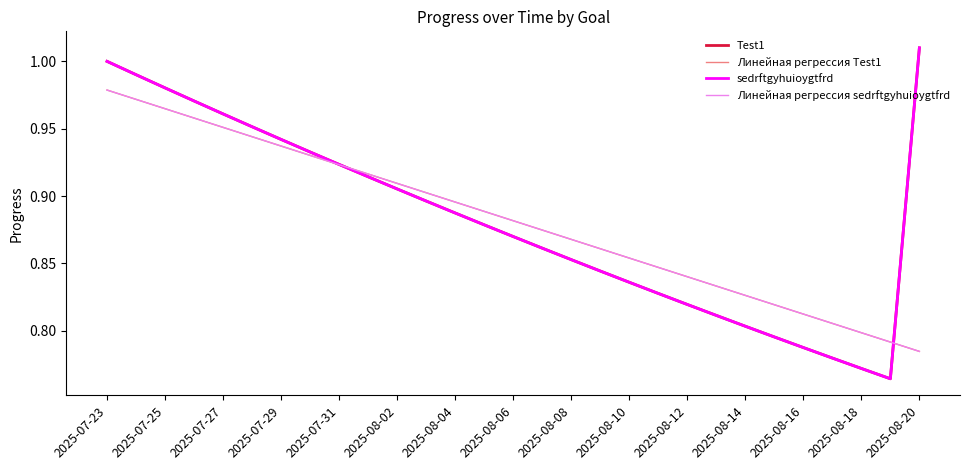

Is this an area chart (filled region under the line)?

No